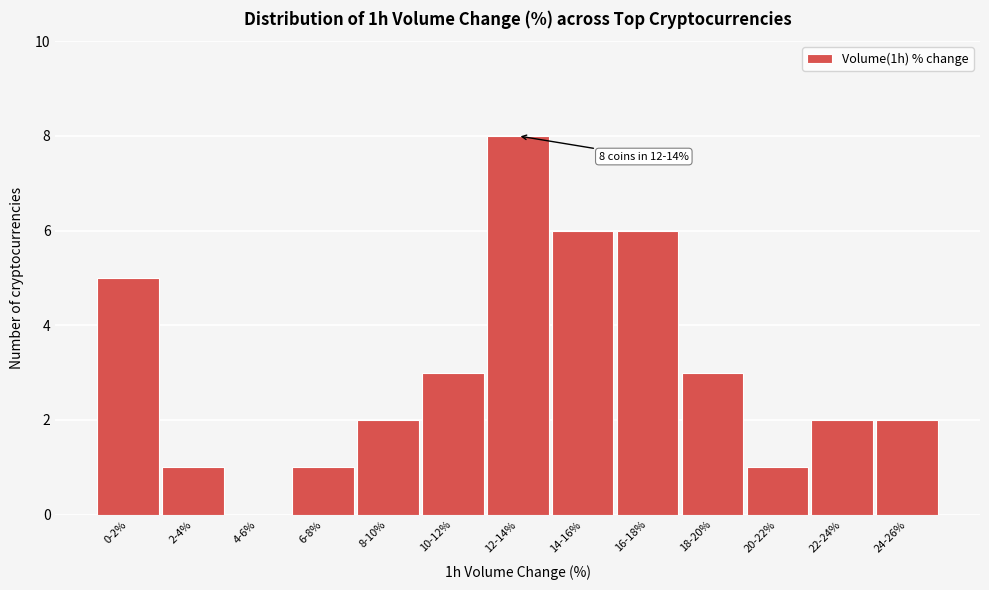

Reading right to left, list all the values displayed in this chart.

24-26%=2	22-24%=2	20-22%=1	18-20%=3	16-18%=6	14-16%=6	12-14%=8	10-12%=3	8-10%=2	6-8%=1	4-6%=0	2-4%=1	0-2%=5